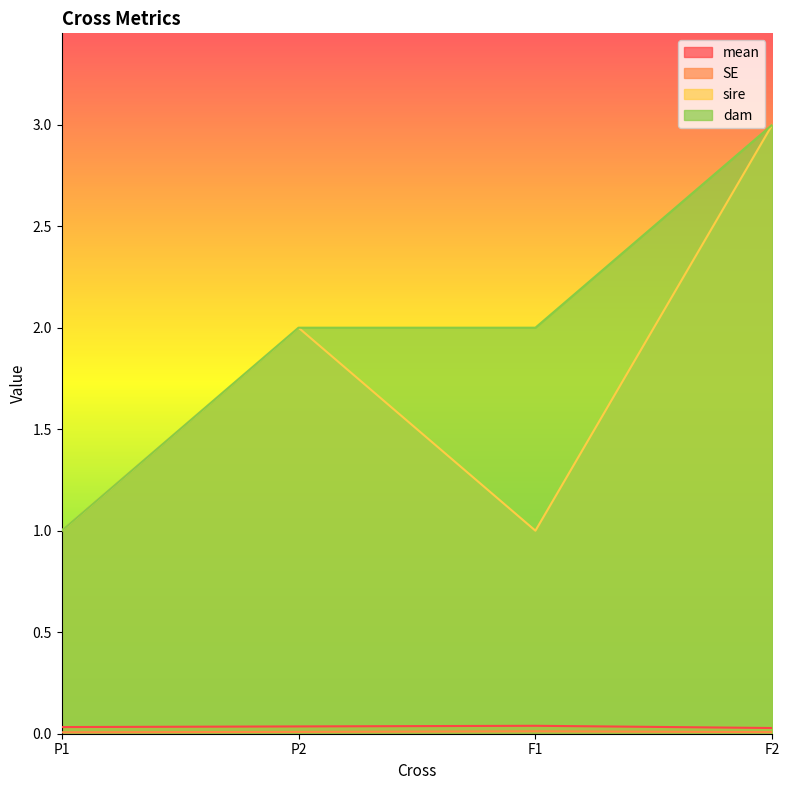

What is the average value of the sire series?

1.8